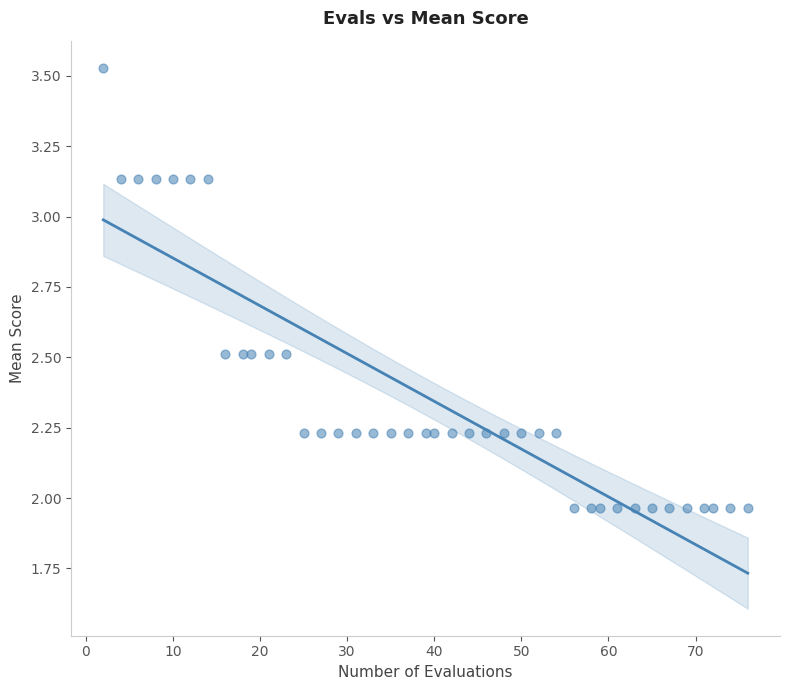

What is the range of X values (max minus min)?

74.0